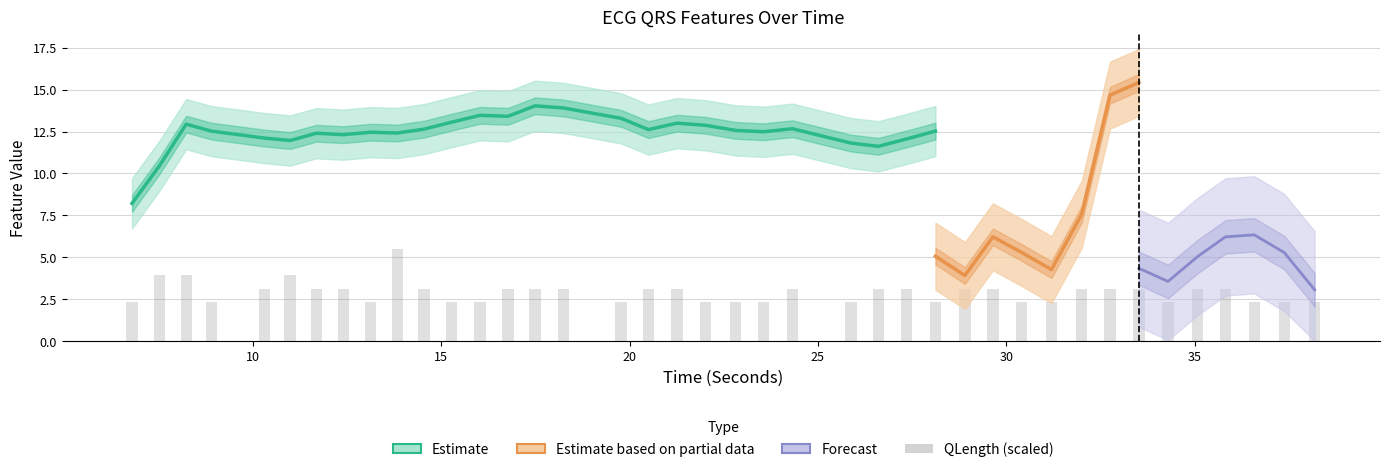

Which has a higher value, 31.1953125 or 10.9921875?

10.9921875